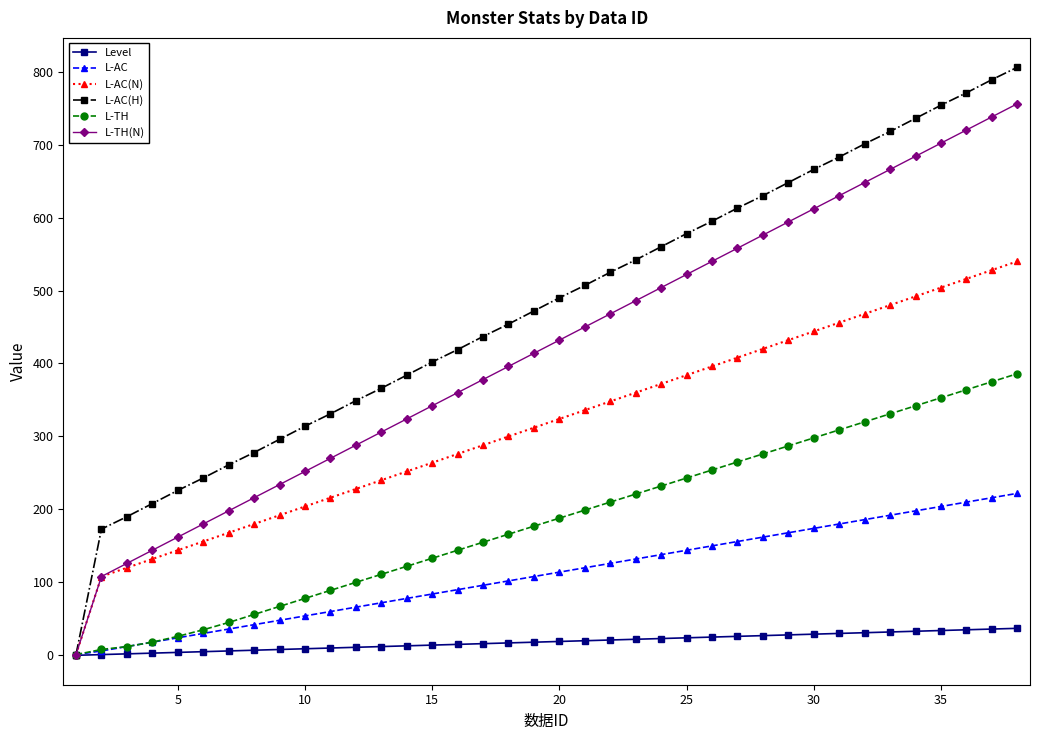

What is the maximum value shown in the chart?

806